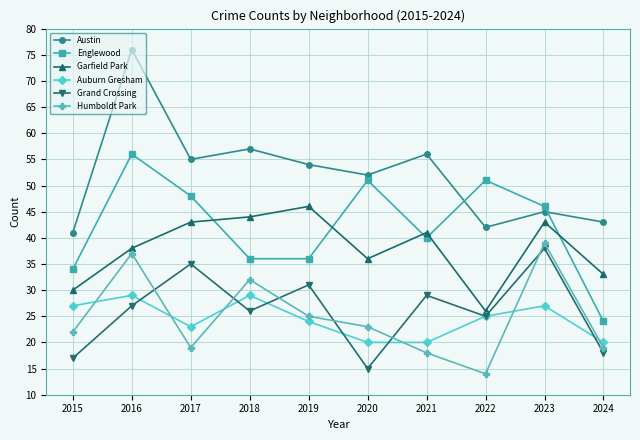

List the series in order of their peak value, lowest first.

Auburn Gresham, Grand Crossing, Humboldt Park, Garfield Park, Englewood, Austin